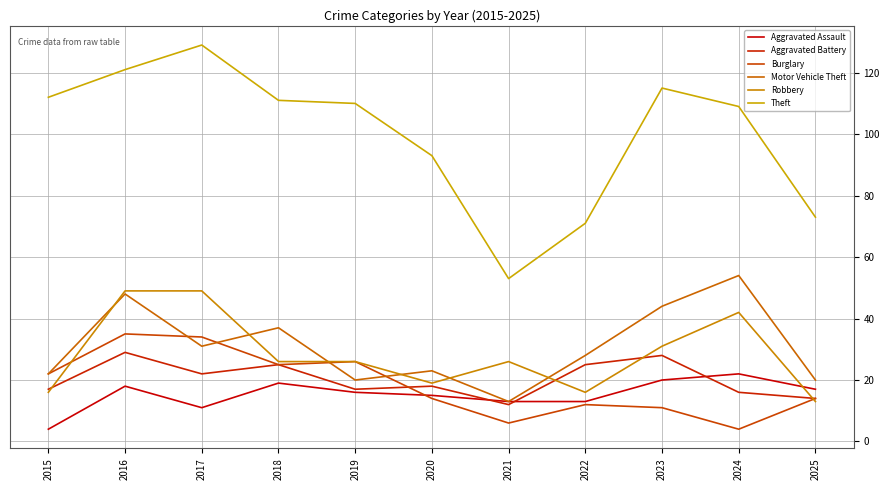

At which label does Aggravated Battery reach its peak?

2016